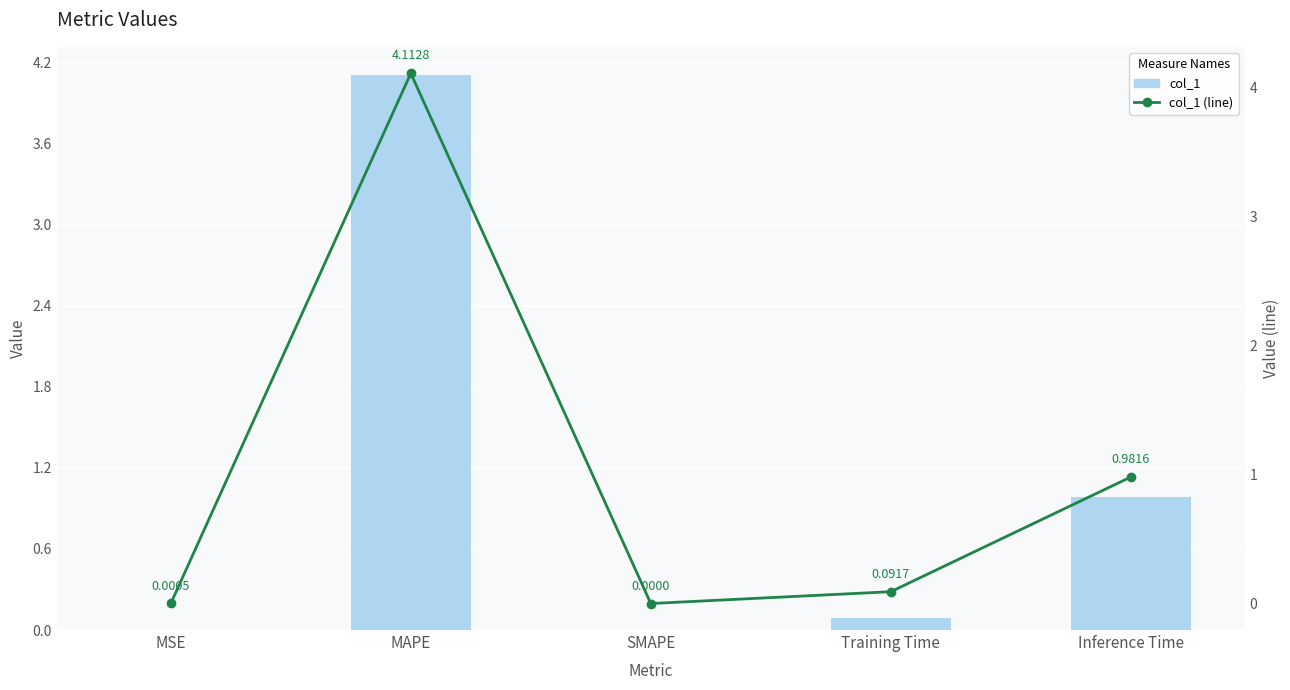

Which category has the highest value across all series?

MAPE